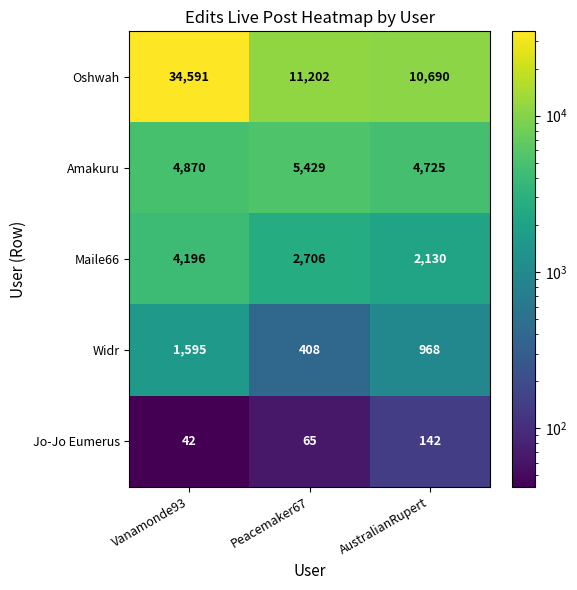

Rank the series at Vanamonde93 from lowest to highest value.

Jo-Jo Eumerus, Widr, Maile66, Amakuru, Oshwah